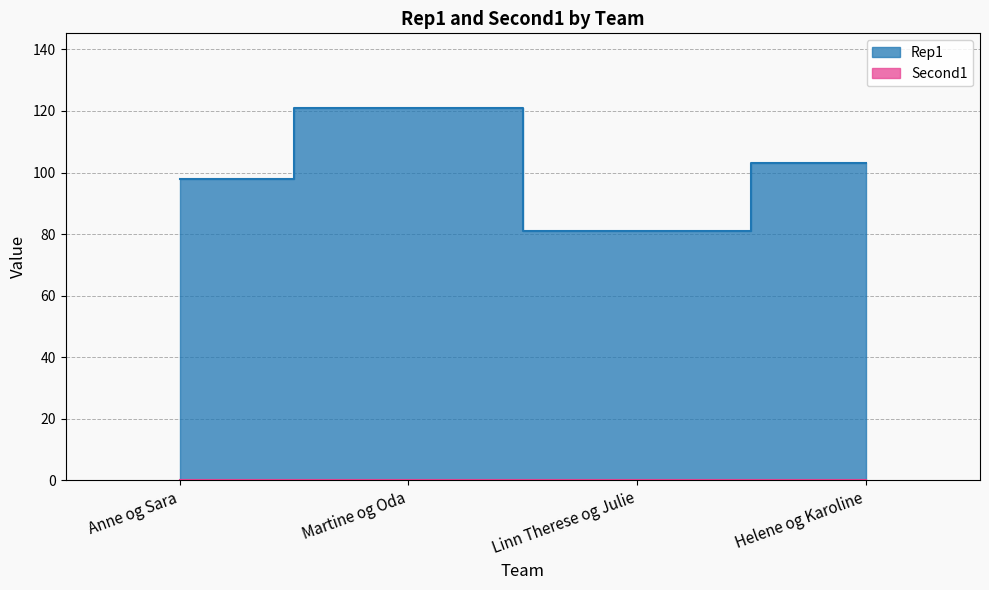

List the labels in order of value, smallest first.

Linn Therese og Julie, Anne og Sara, Helene og Karoline, Martine og Oda